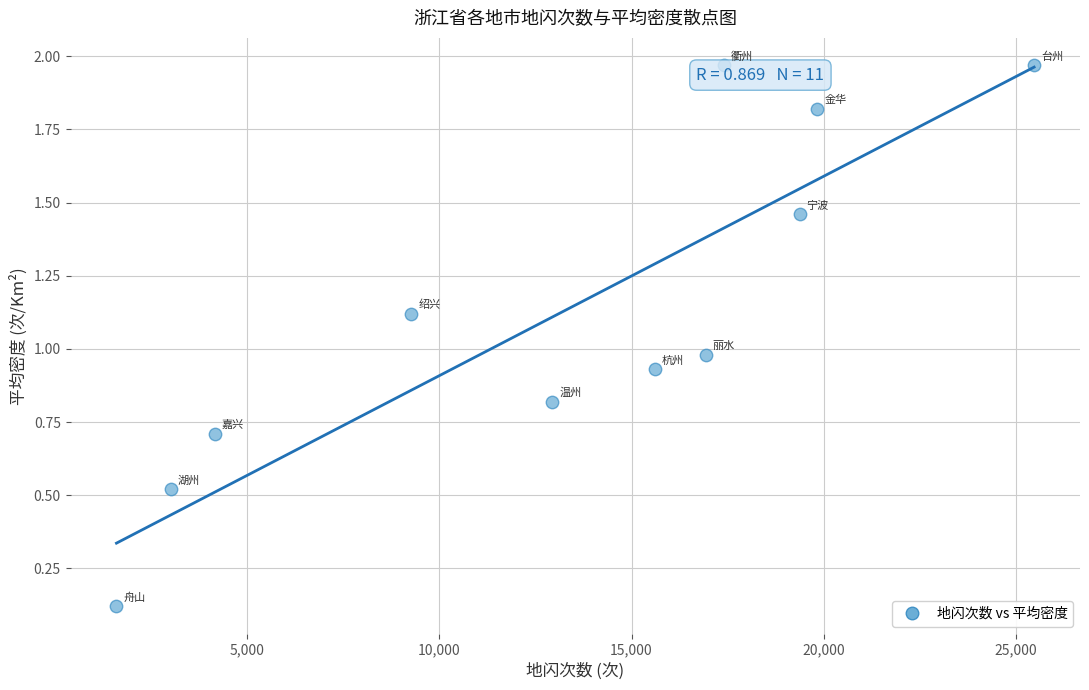

What is the average Y value?

1.1